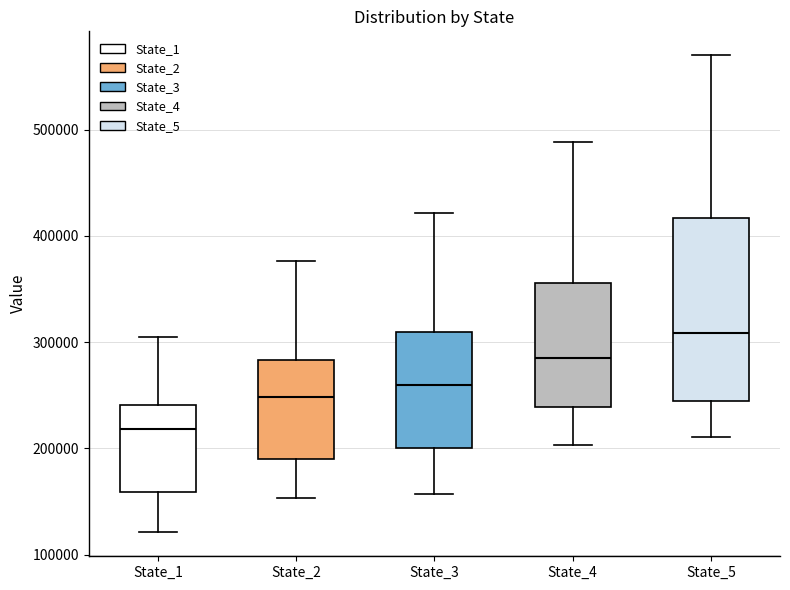

Comparing the boxes themselves (not the whiskers), which one is the tallest?

State_5